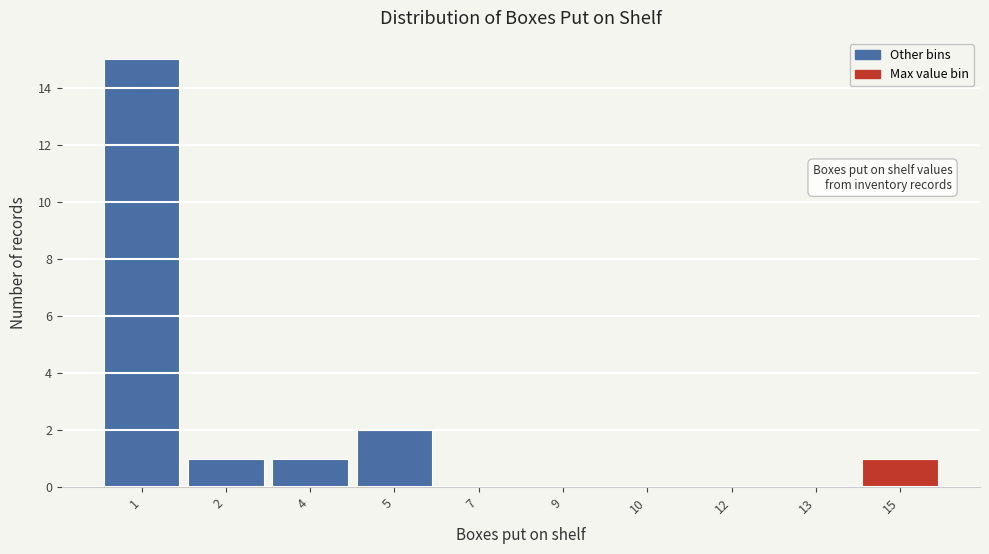

Reading right to left, what are all the values shown in this chart?

15=1	13=0	12=0	10=0	9=0	7=0	5=2	4=1	2=1	1=15